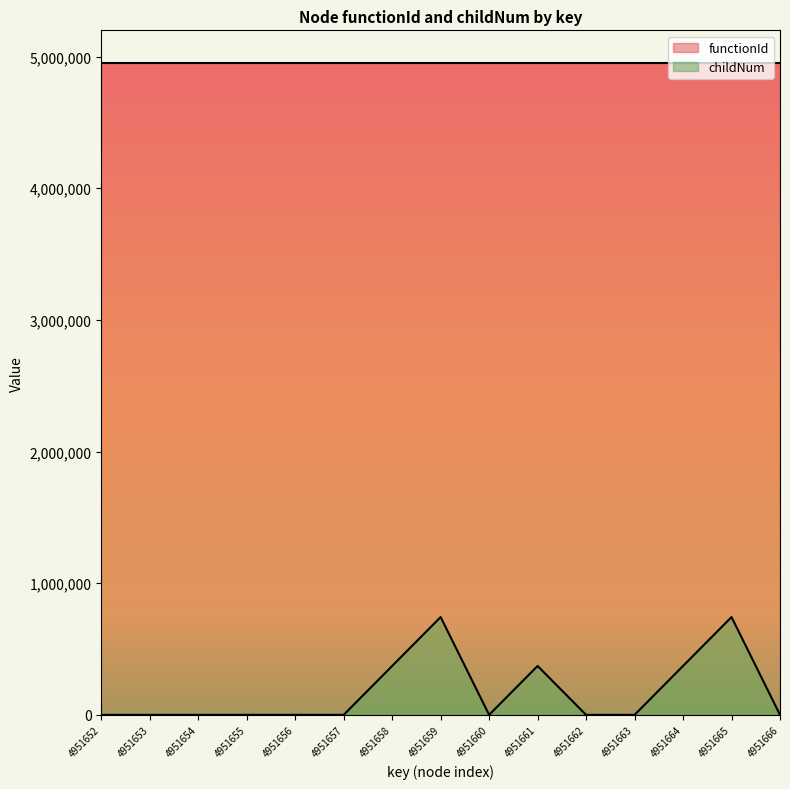

Which label corresponds to the largest value in the chart?

4951659